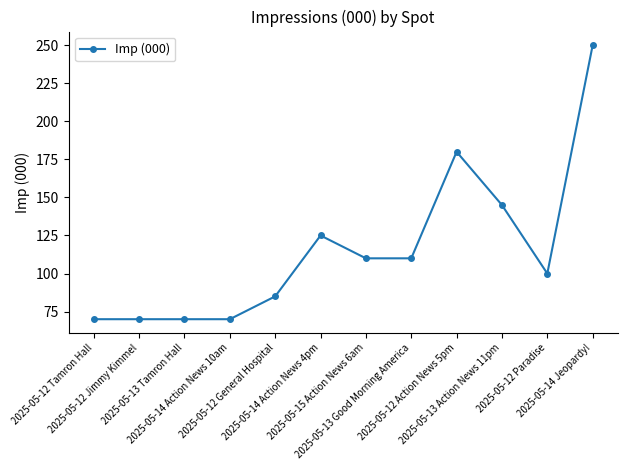

Where does the data first go above 110?

2025-05-14 Action News 4pm